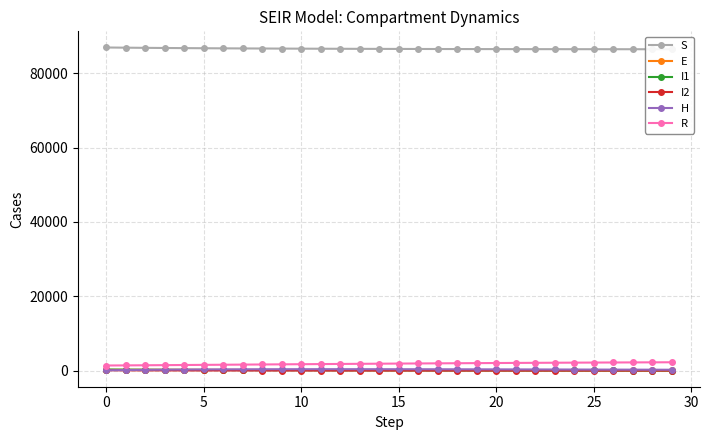

Reading left to right, what are all the values shown in this chart?

S: 86967.1	86915.2	86870.6	86831.6	86797.1	86766.2	86738.2	86712.9	86689.9	86669.1	86650.1	86632.8	86617.0	86602.7	86589.7	86577.8	86567.0	86557.2	86548.3	86540.3	86533.0	86526.5	86520.5	86515.3	86510.5	86506.1	86502.1	86498.5	86495.3	86492.3
E: 214.7	223.7	223.5	217.8	208.8	198.0	186.4	174.4	162.5	150.8	139.6	129.0	119.0	109.5	100.6	92.4	84.8	77.6	70.9	64.8	59.1	53.8	49.0	44.5	40.4	36.6	33.3	30.2	27.4	24.9
I1: 278.1	249.8	226.7	205.5	187.5	171.6	156.6	141.9	129.5	118.3	108.1	97.9	88.7	80.8	74.0	67.5	61.0	55.0	50.0	45.1	40.8	37.1	32.8	30.0	27.1	24.8	22.3	20.4	18.4	16.7
I2: 94.1	69.5	52.9	42.3	34.5	29.3	25.1	23.1	20.2	18.0	16.5	15.4	14.0	12.9	11.6	10.6	9.5	8.6	7.8	7.0	6.4	5.7	5.1	4.5	4.2	4.0	3.5	3.1	2.9	2.7
H: 79.2	142.8	194.2	236.8	271.6	299.2	322.3	340.3	354.3	364.2	370.3	374.2	375.8	374.4	370.9	365.9	360.2	353.3	344.9	336.1	326.2	315.7	305.8	294.4	283.0	271.2	260.1	248.7	237.3	226.4
R: 1366.8	1399.0	1432.0	1465.9	1500.5	1535.8	1571.5	1607.5	1643.6	1679.6	1715.3	1750.7	1785.5	1819.7	1853.1	1885.7	1917.4	1948.2	1978.0	2006.8	2034.5	2061.2	2086.8	2111.3	2134.8	2157.3	2178.7	2199.1	2218.6	2237.0